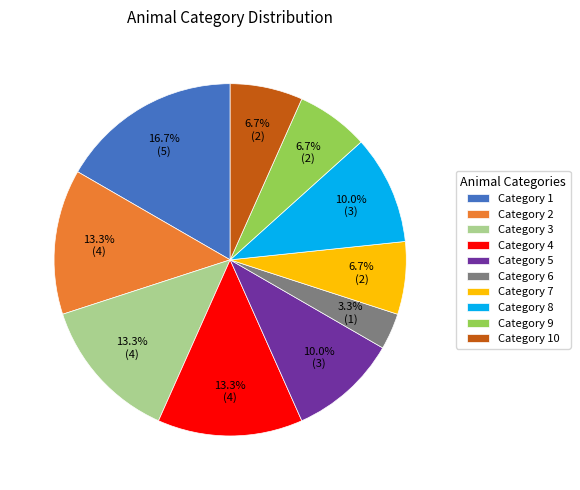

Is there a majority slice in this chart?

No